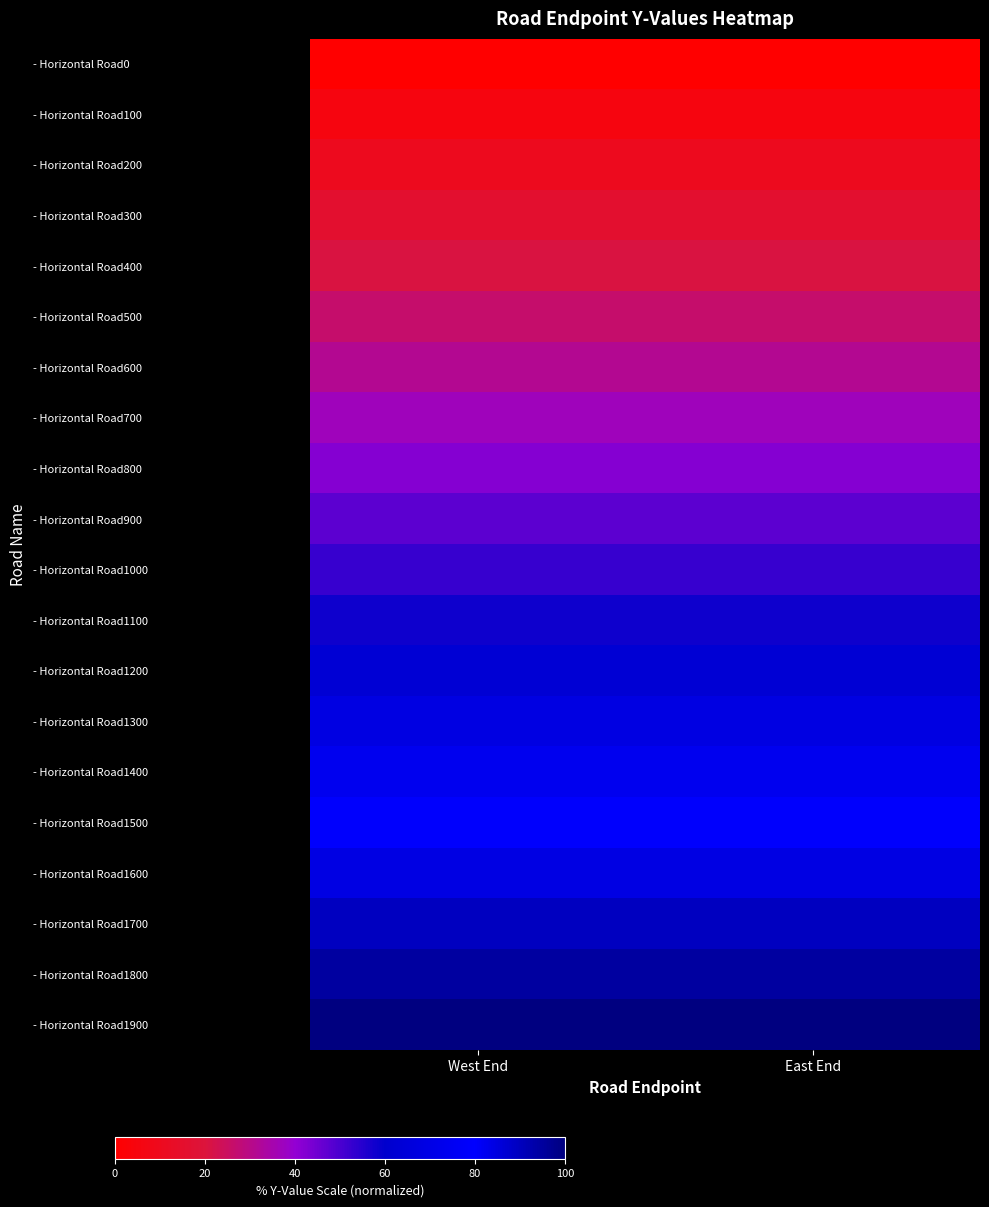

How many categories are shown in the chart?

2